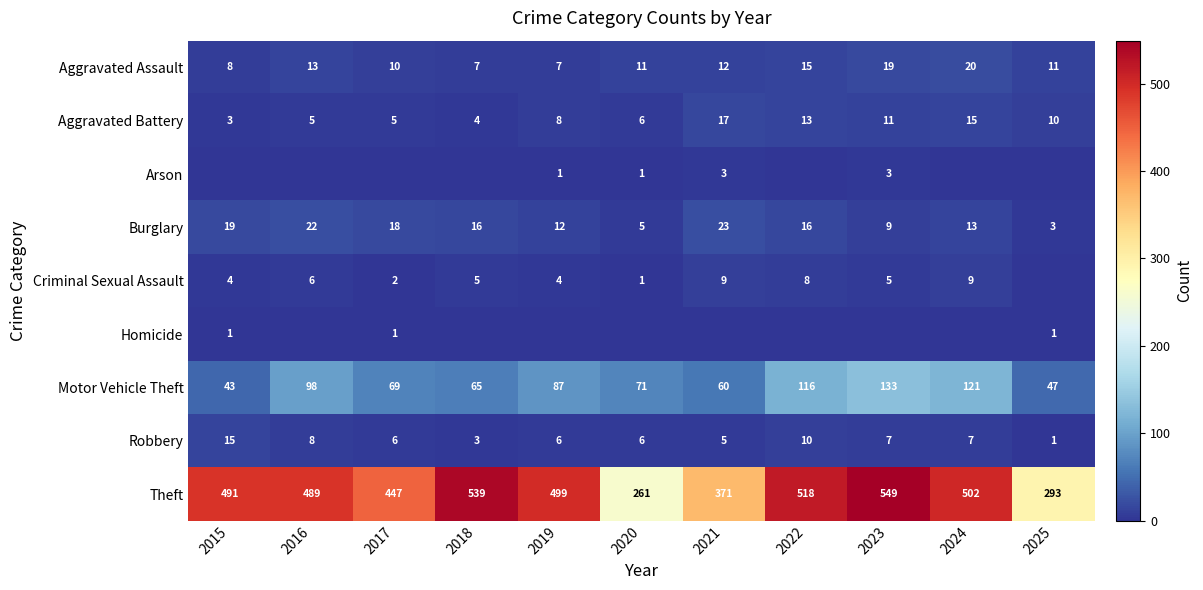

What is the approximate value of Theft at 2015, to the nearest 10?

490